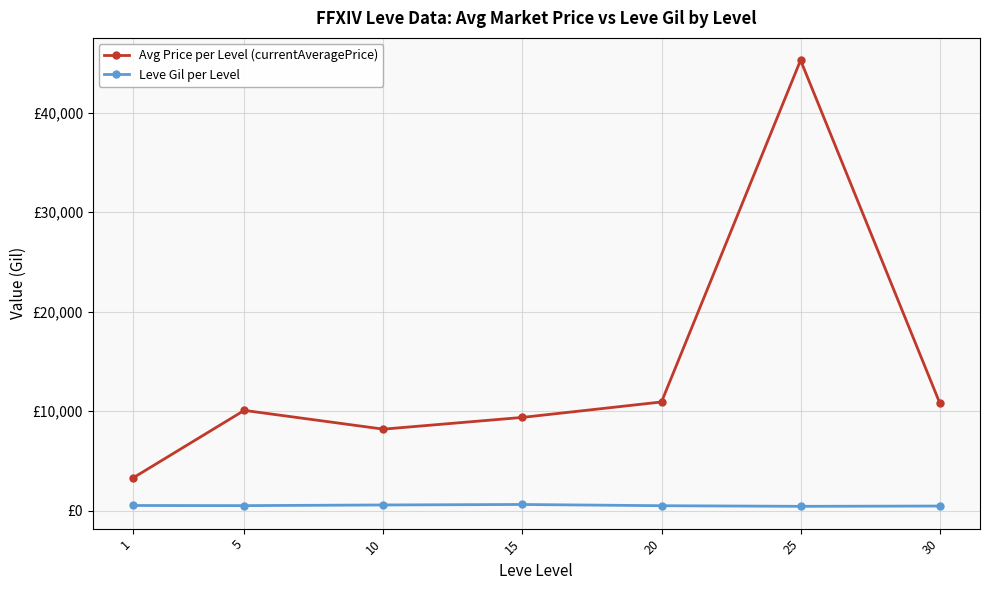

What are all the series names shown in the legend?

Avg Price per Level (currentAveragePrice), Leve Gil per Level